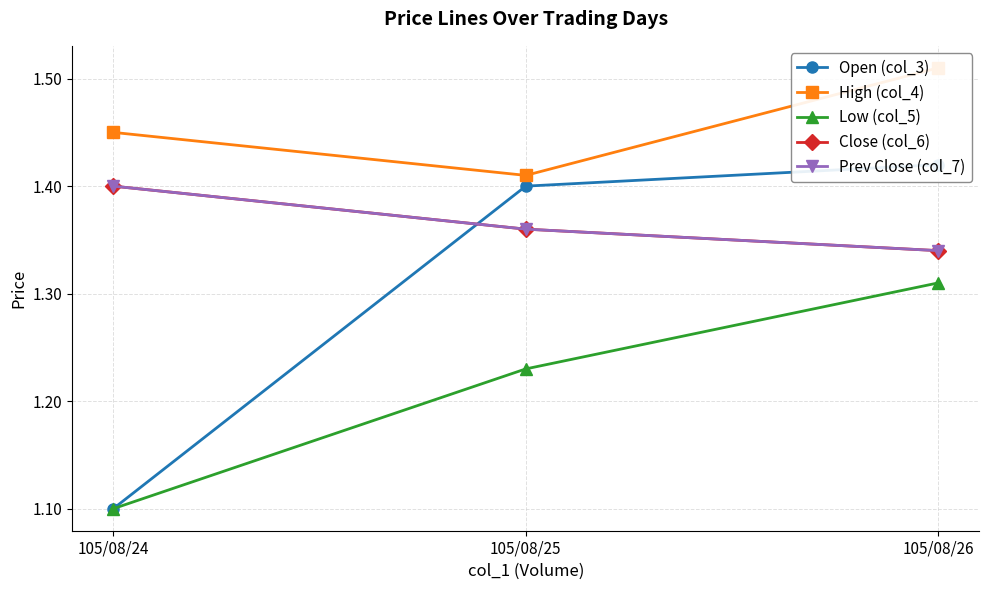

How many lines are shown in the chart?

5